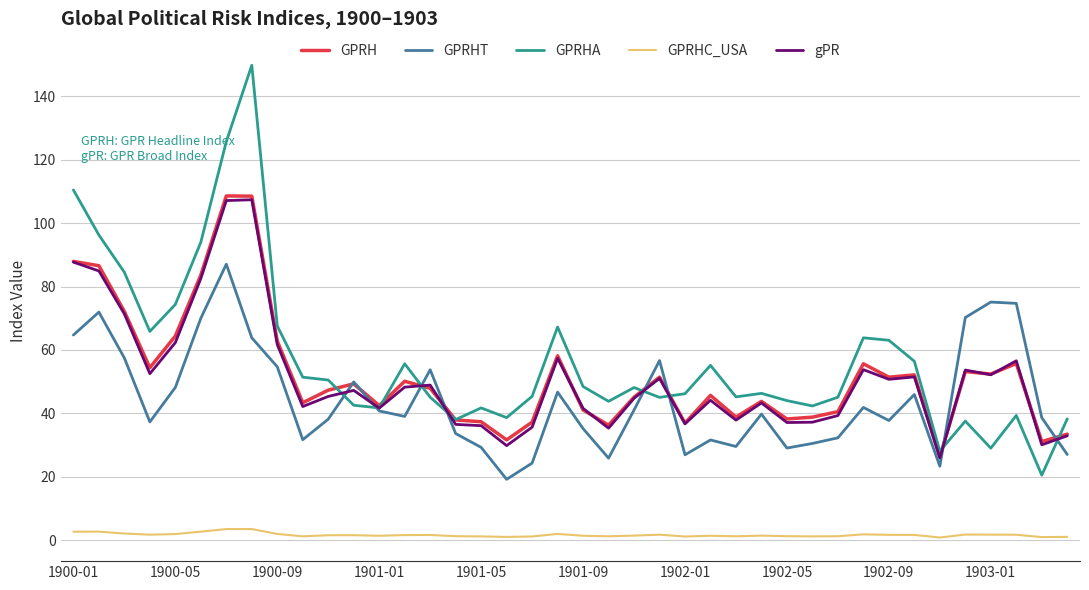

True or false: GPRH and GPRHC_USA intersect in this chart.

False